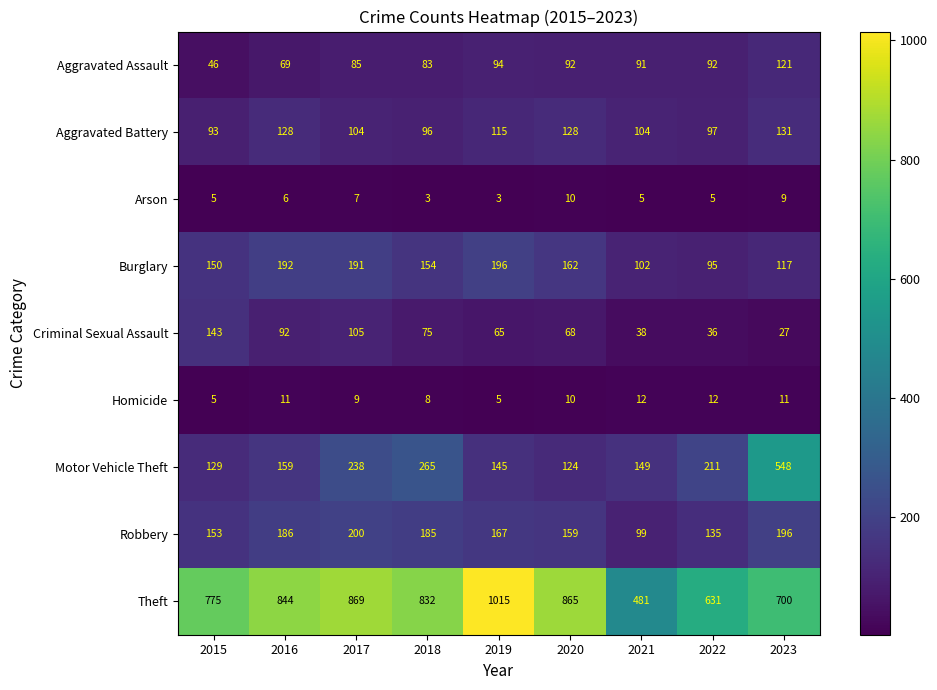

True or false: Theft has a value of 1181 at 2018.

False